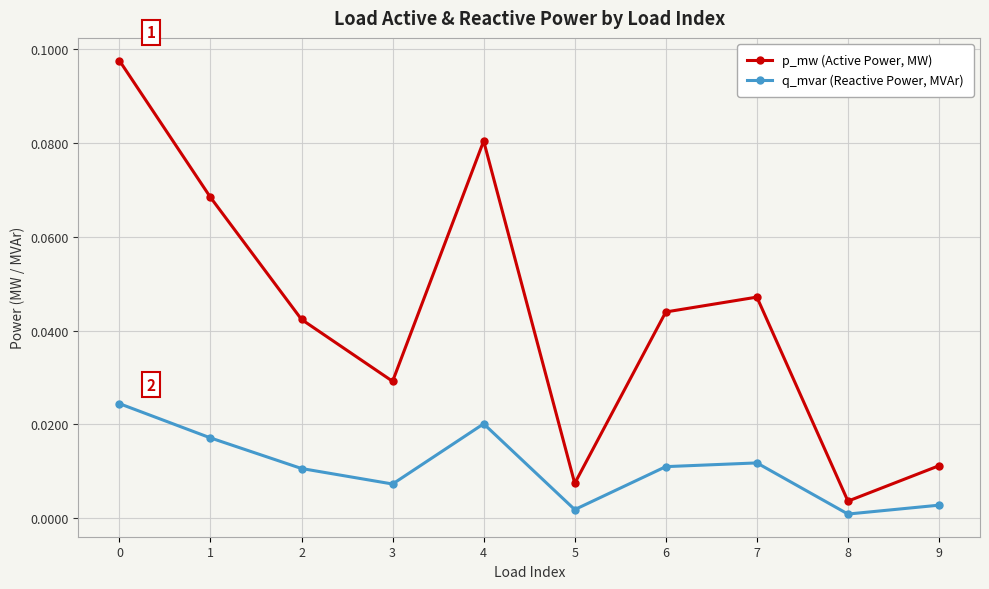

Rank the series at 2 from highest to lowest value.

p_mw (Active Power, MW), q_mvar (Reactive Power, MVAr)